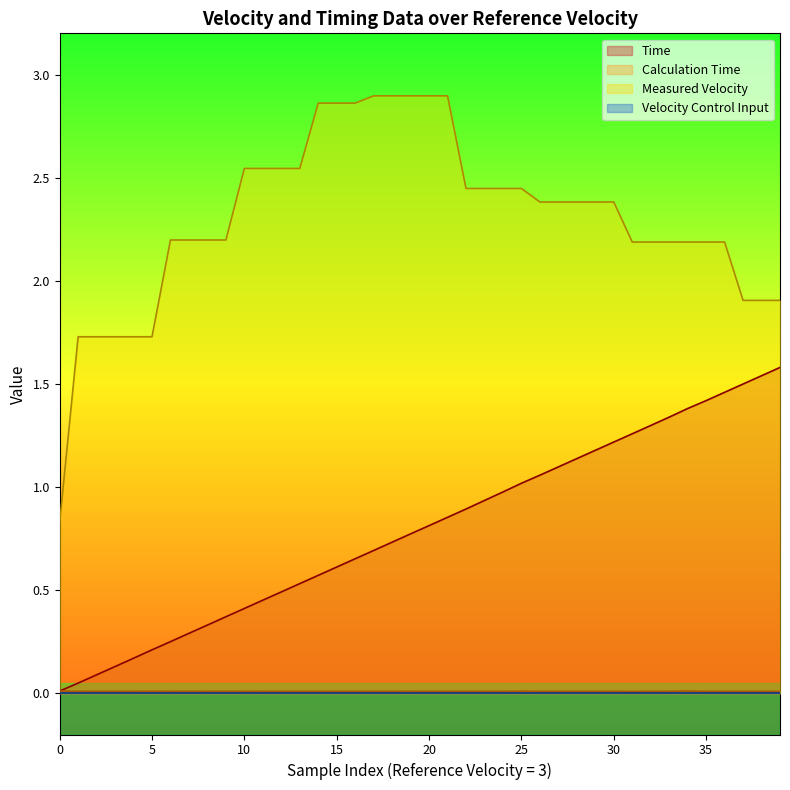

How many series are shown in this chart?

4